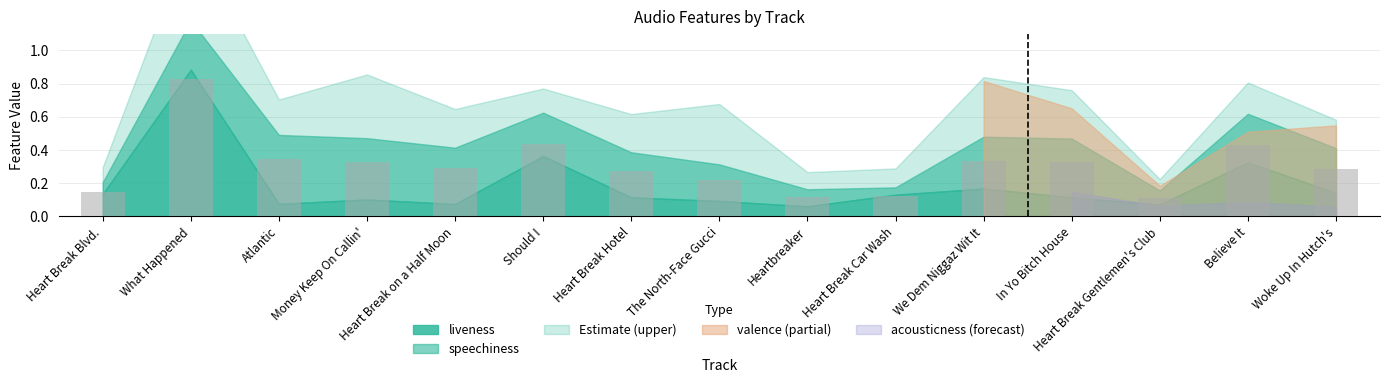

Which label corresponds to the largest value in the chart?

What Happened